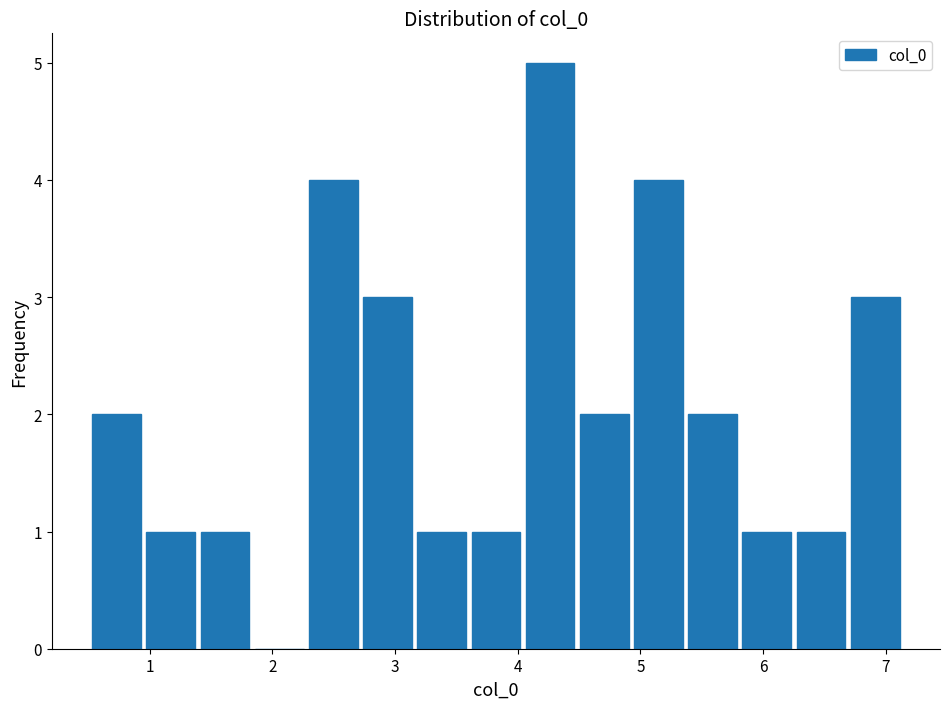

Which range on the x-axis has the tallest bar?

4.0 to 4.5